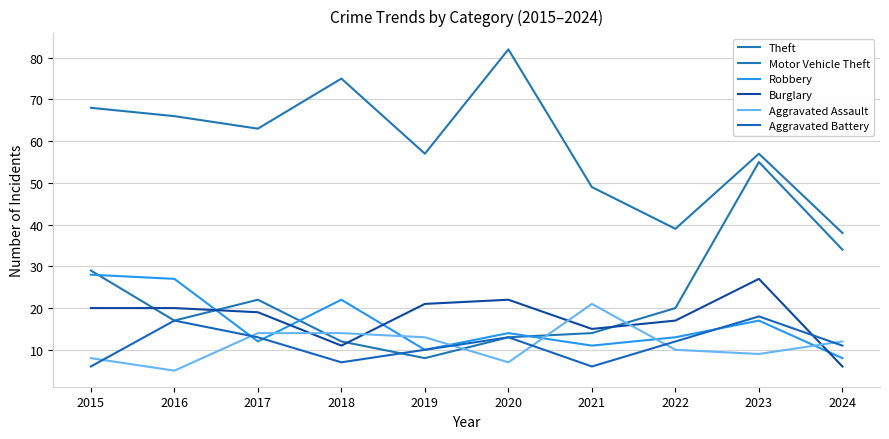

What is the average value of the Robbery series?

16